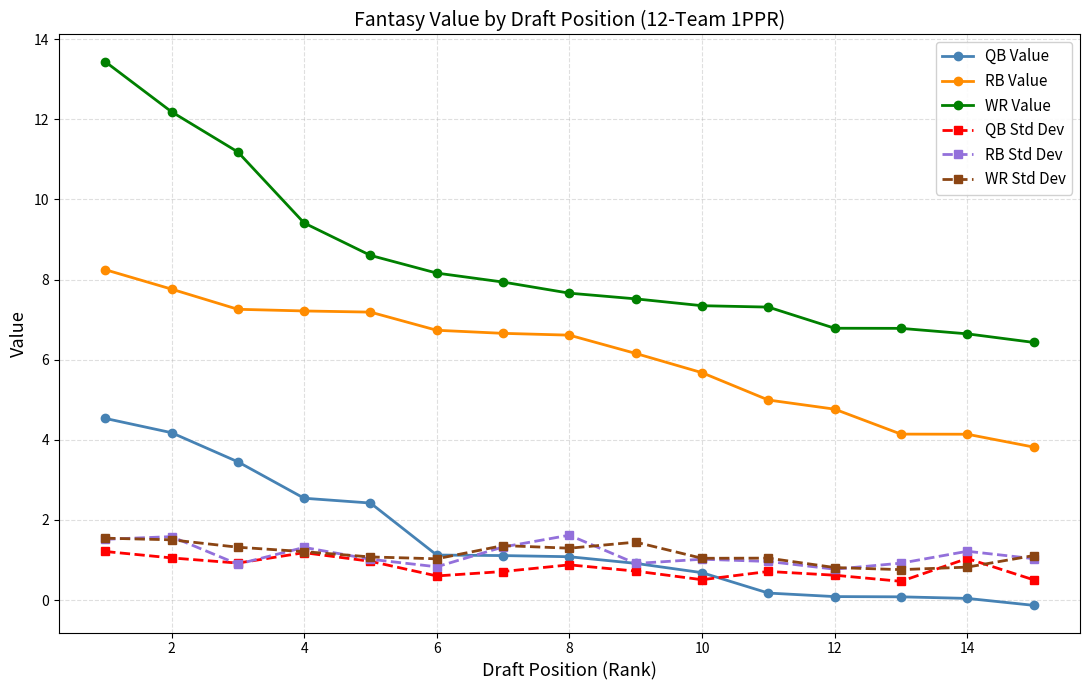

True or false: QB Std Dev has more than 1 interior local peaks.

True